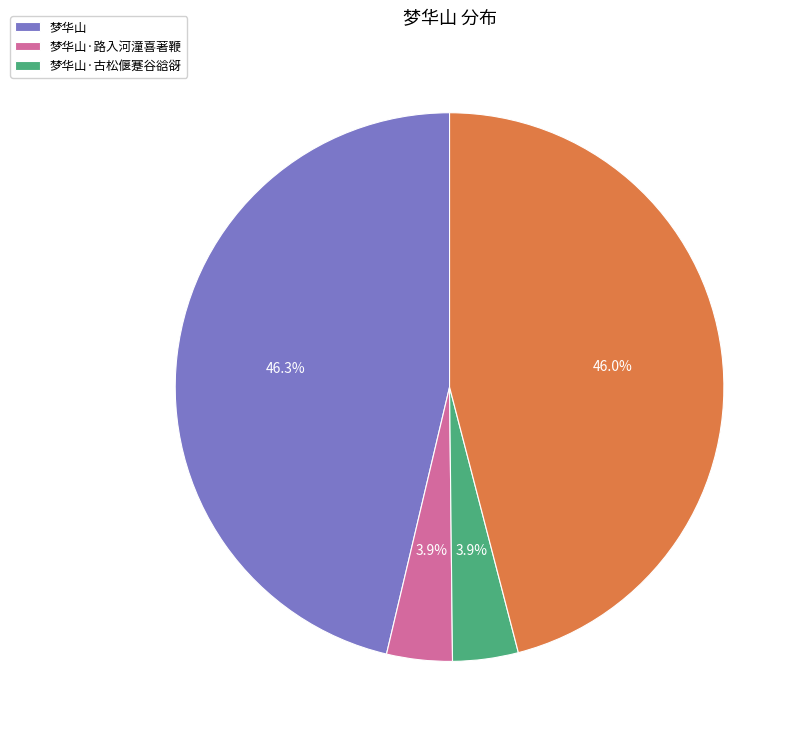

Is there any slice that represents more than half of the pie?

No